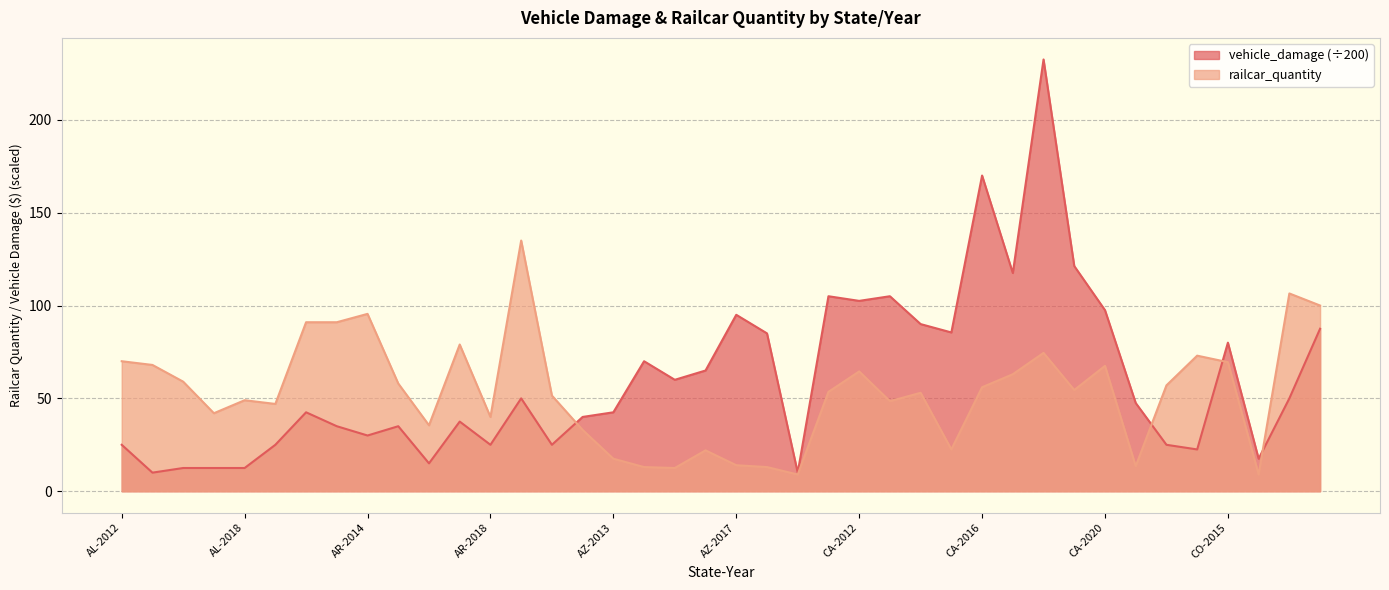

Reading left to right, what are all the values shown in this chart?

railcar_quantity: 70.0	68.0	59.0	42.0	49.0	47.0	91.0	91.0	95.5	58.0	35.5	79.0	40.0	135.0	51.5	33.0	17.5	13.0	12.5	22.0	14.0	13.0	9.0	53.5	64.5	48.5	53.0	22.5	56.0	63.0	74.5	54.5	67.5	13.5	57.0	73.0	69.5	9.0	106.5	100.0
vehicle_damage: 25.0	10.0	12.5	12.5	12.5	25.0	42.5	35.0	30.0	35.0	15.0	37.5	25.0	50.0	25.0	40.0	42.5	70.0	60.0	65.0	95.0	85.0	10.0	105.0	102.5	105.0	90.0	85.5	170.0	117.5	232.5	121.2	97.5	47.5	25.0	22.5	80.0	17.5	50.0	87.5